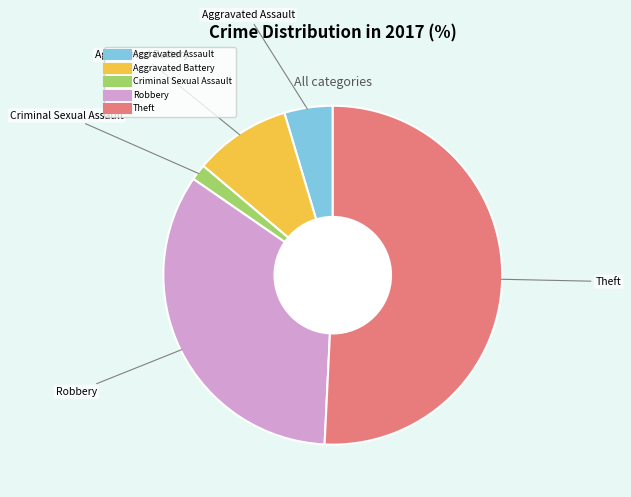

Is there any slice that represents more than half of the pie?

Yes